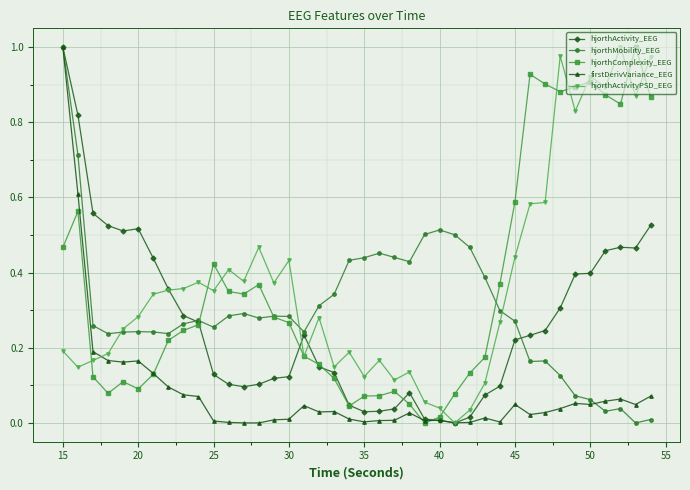

True or false: hjorthActivity_EEG has more than 2 points higher than both neighbors.

True